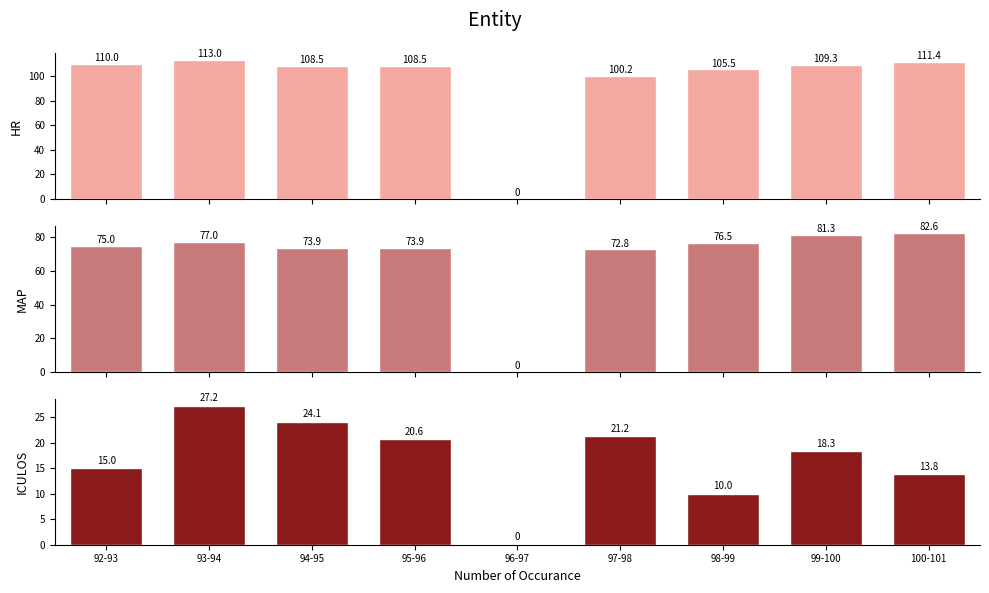

Are the bars horizontal?

No